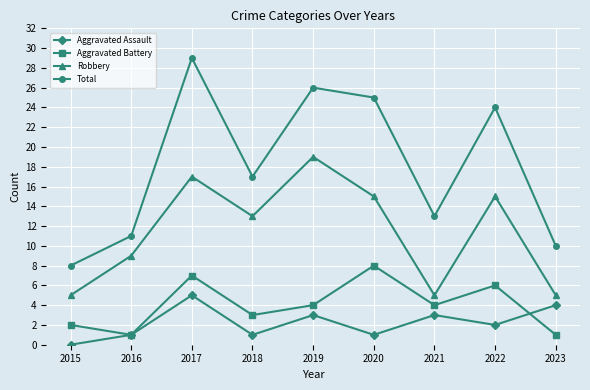

True or false: Total has a value of 24 at 2022.

True